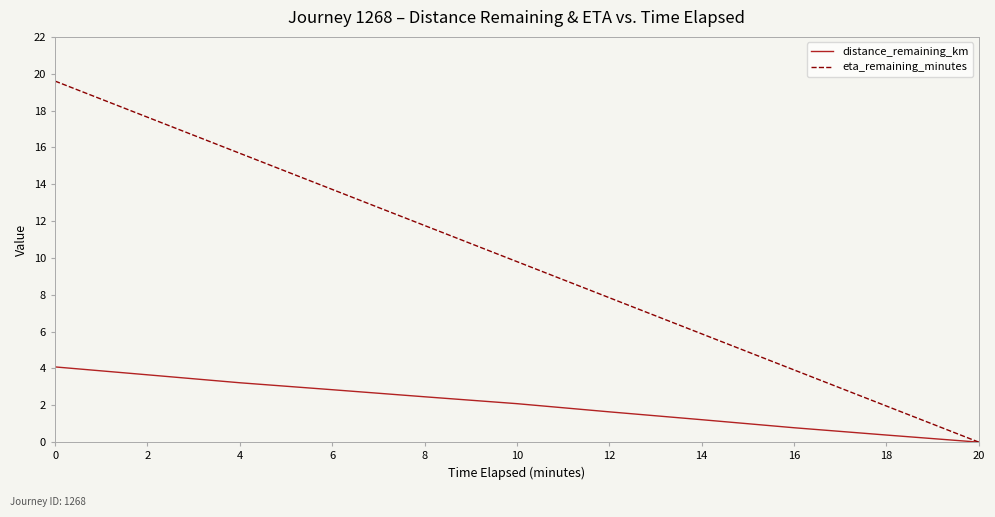

Is the value of distance_remaining_km at 10 greater than the value of eta_remaining_minutes at 16?

No